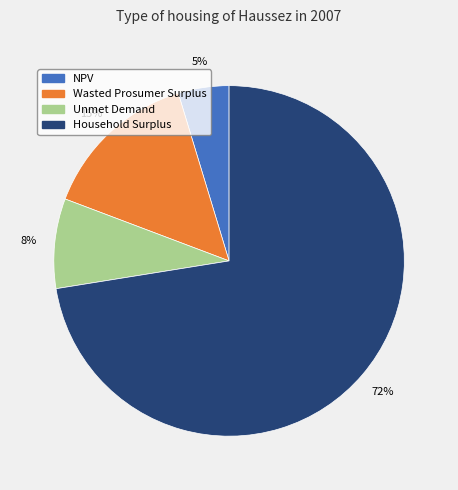

To the nearest percent, what is the combined percentage of NPV and Unmet Demand?

13%